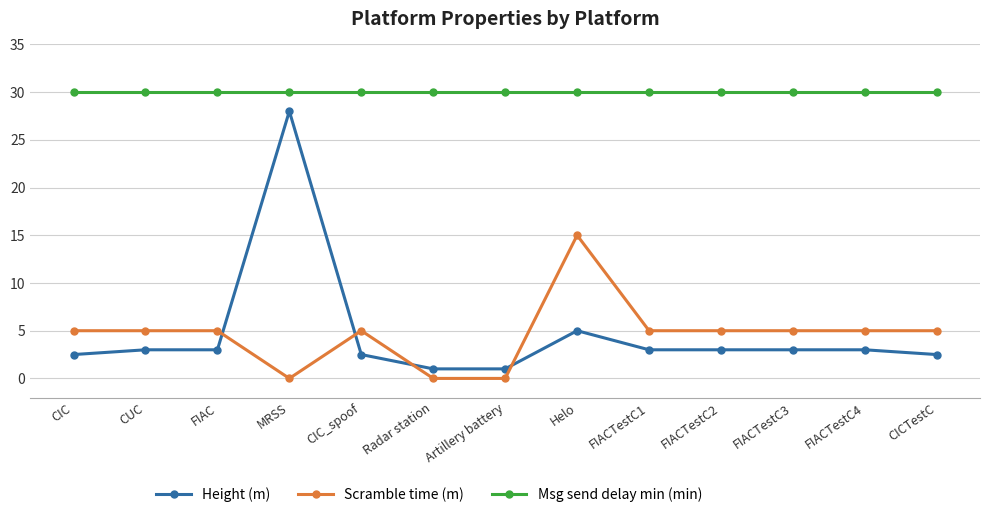

At which category is the sum across all series the highest?

MRSS